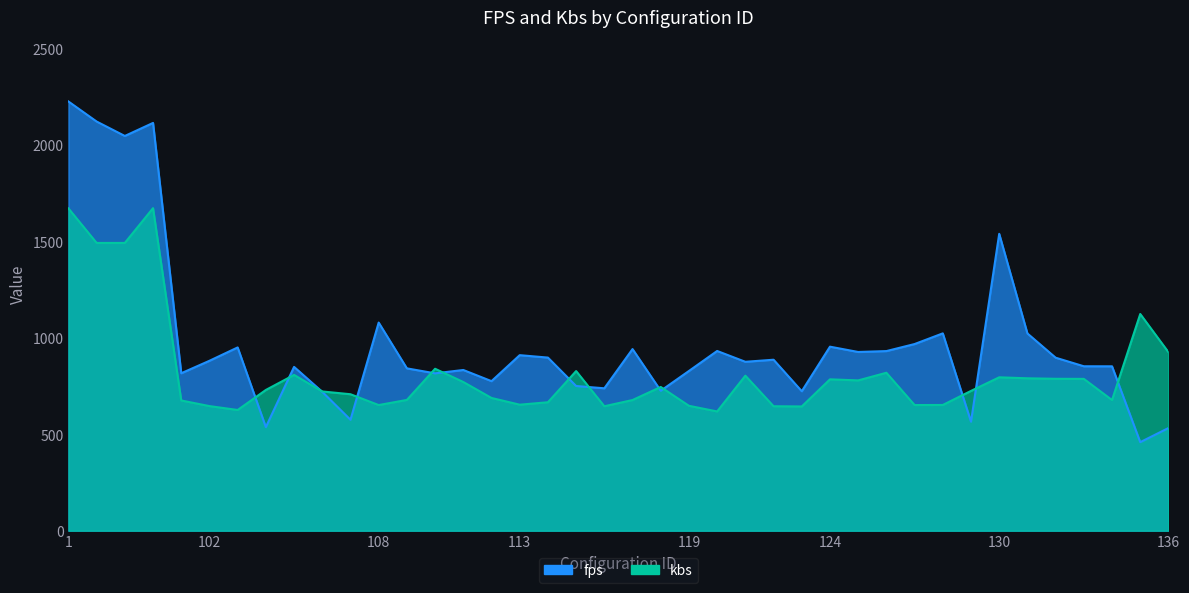

What is the difference between the highest and lowest values at 128?

371.3